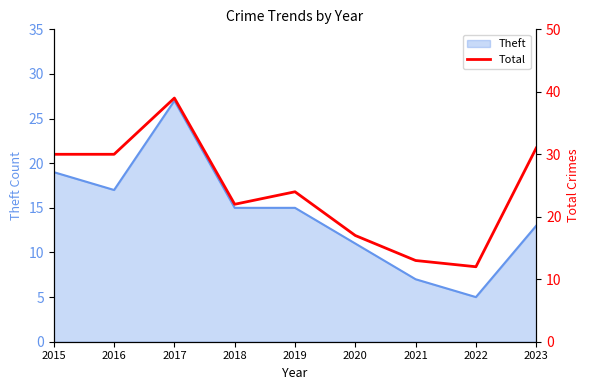

The chart shows a value of 22 at 2018. True or false?

True